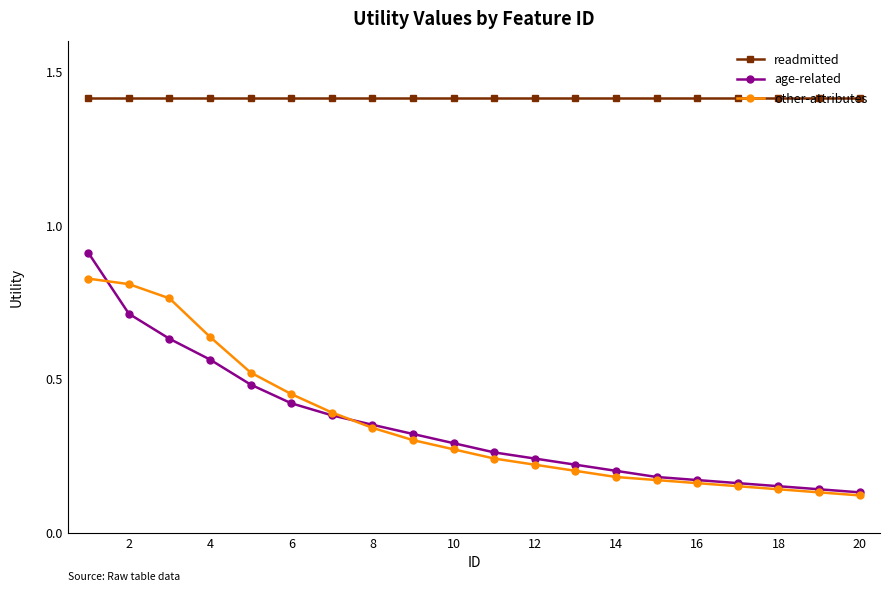

Which series has the largest total across all categories?

readmitted